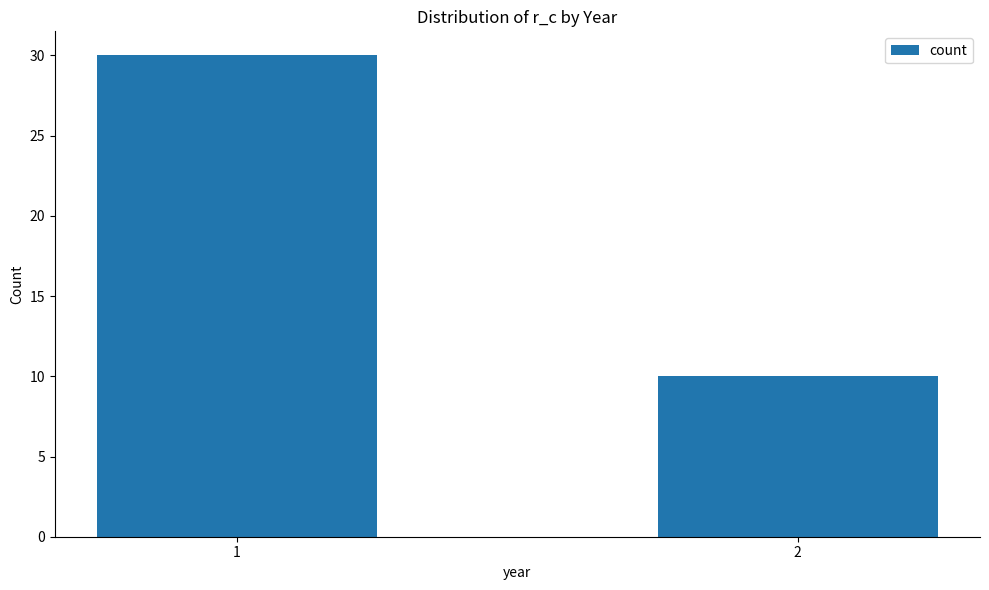

Reading right to left, extract all data points from this chart.

10	30